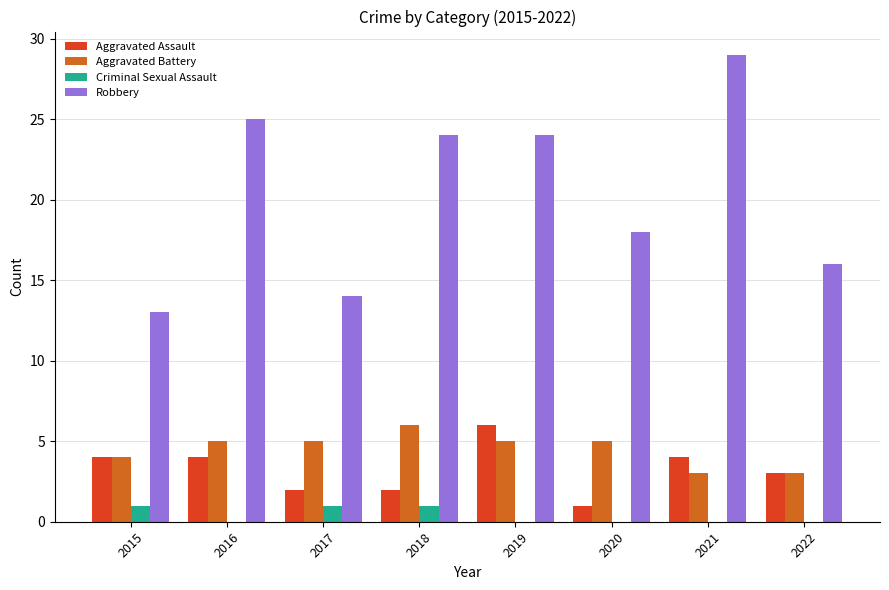

How many categories are shown in the chart?

8